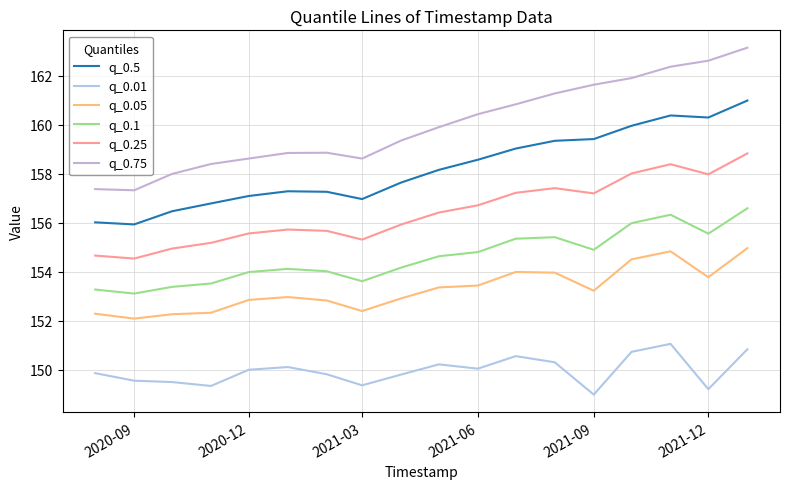

How many lines are shown in the chart?

6